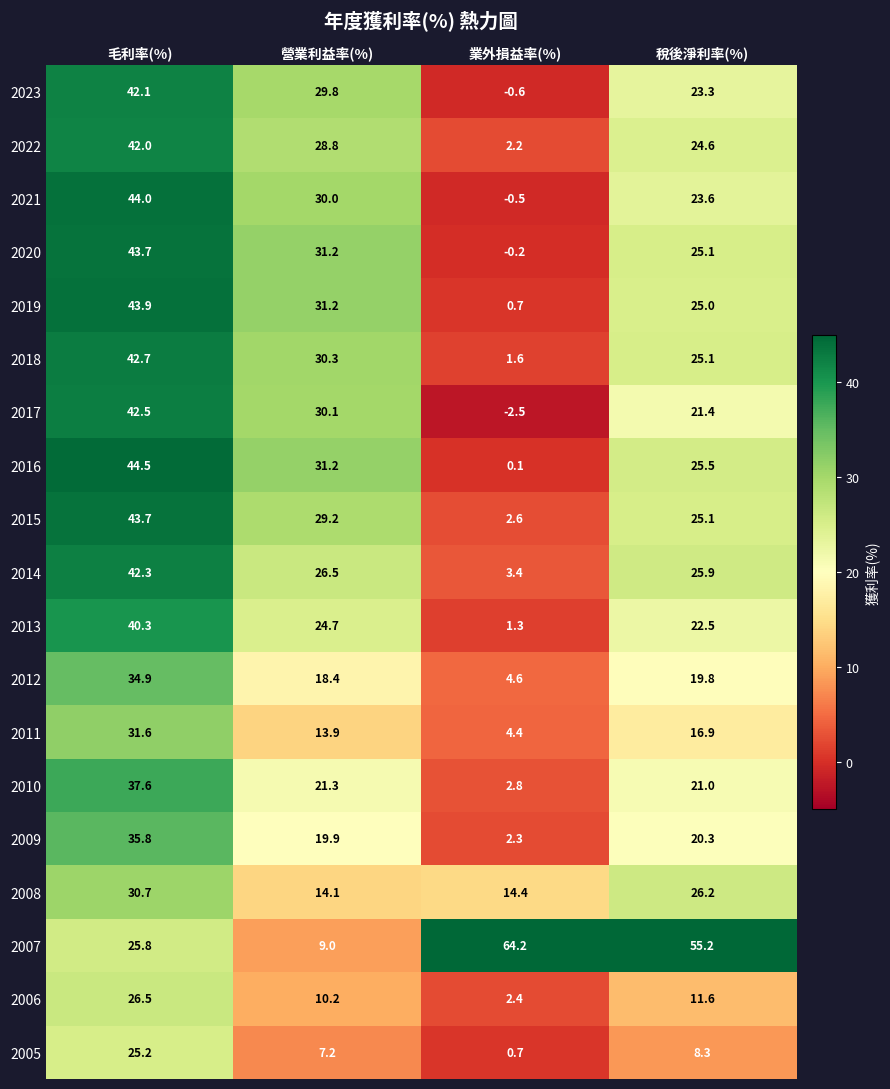

The 2023 series shows 17.6 at 毛利率(%). True or false?

False